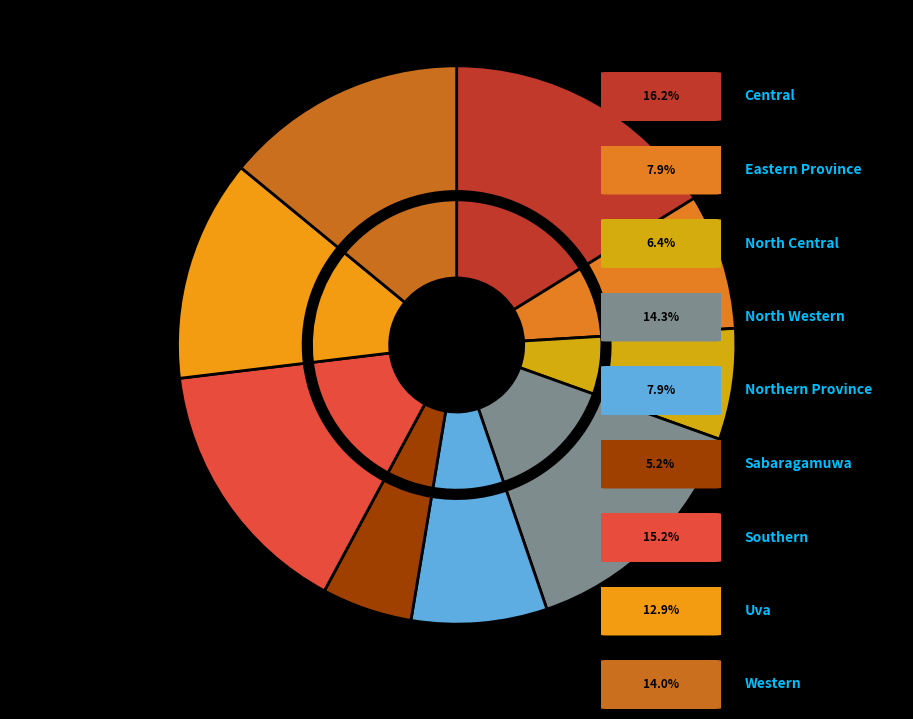

Is it true that Uva is 1% of the pie?

False